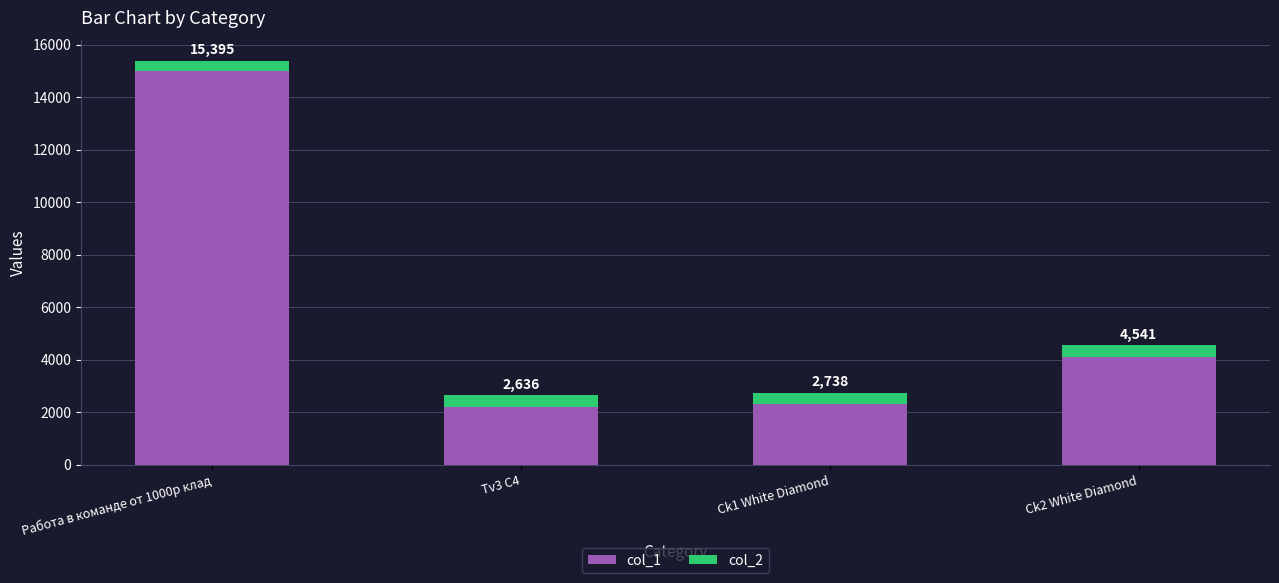

What are all the series names shown in the legend?

col_1, col_2